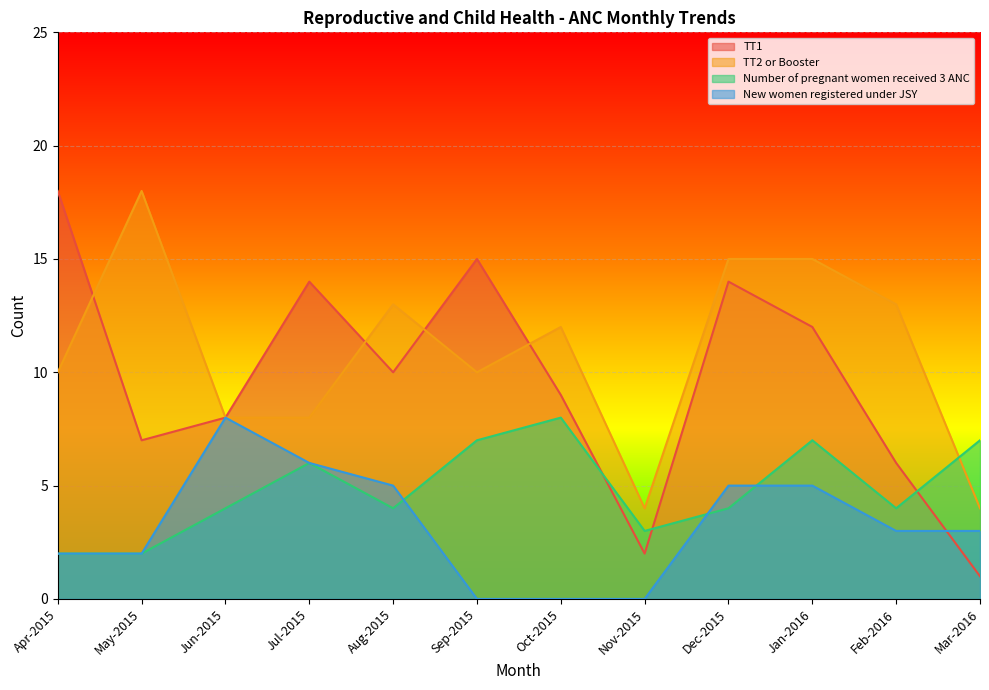

How many data points in Number of pregnant women received 3 ANC are less than 4?

3